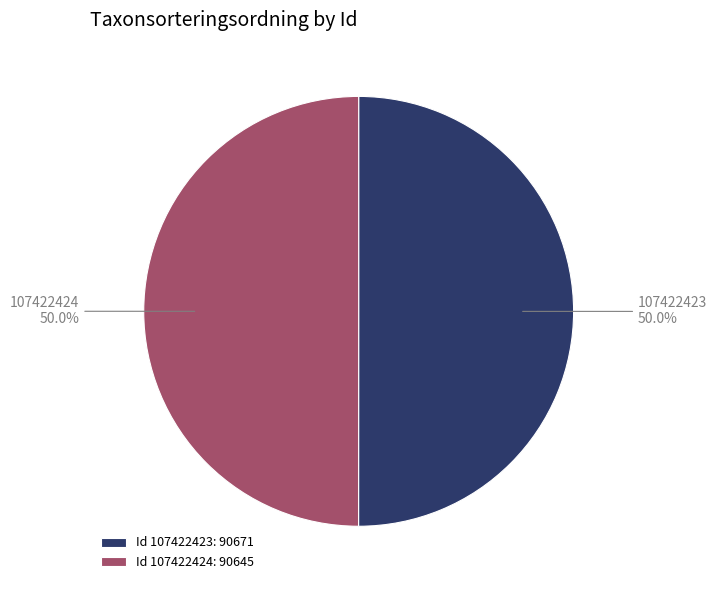

How many slices are in this pie chart?

2